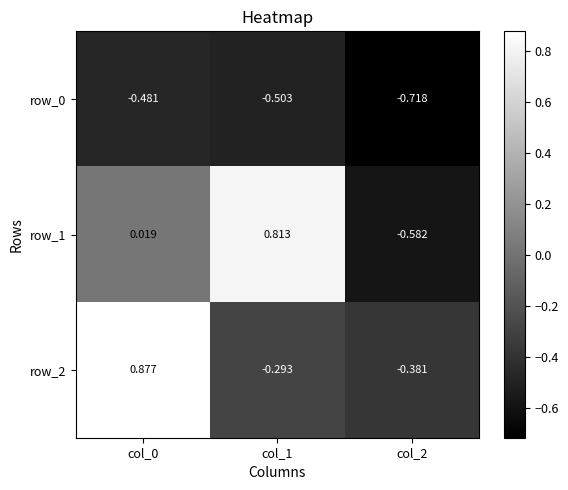

Is the value of row_1 at col_2 greater than the value of row_2 at col_1?

No